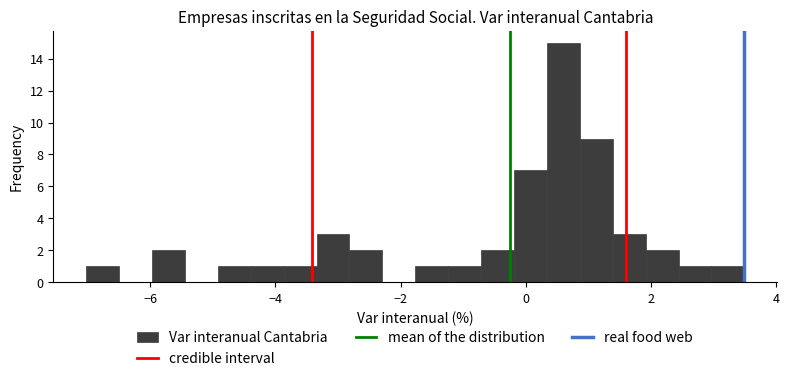

Read against the x-axis, roughly where is the centre of the tallest bar?

0.6